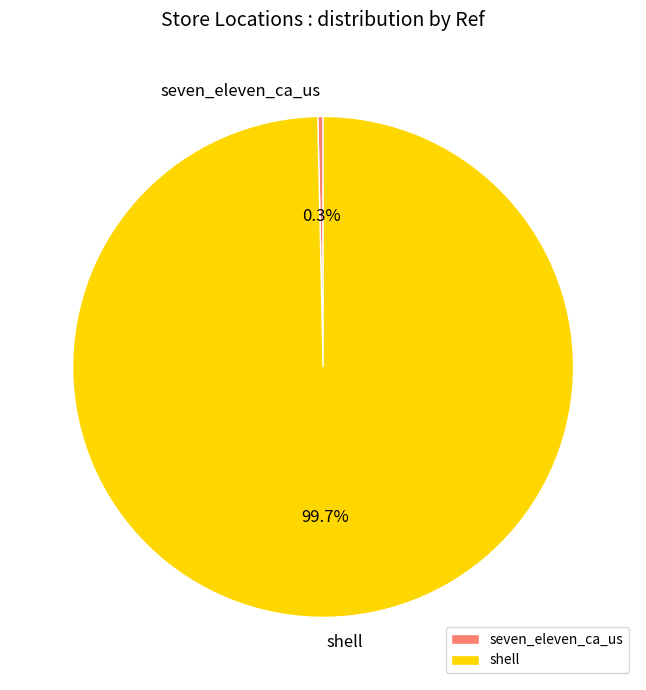

How many slices are in this pie chart?

2